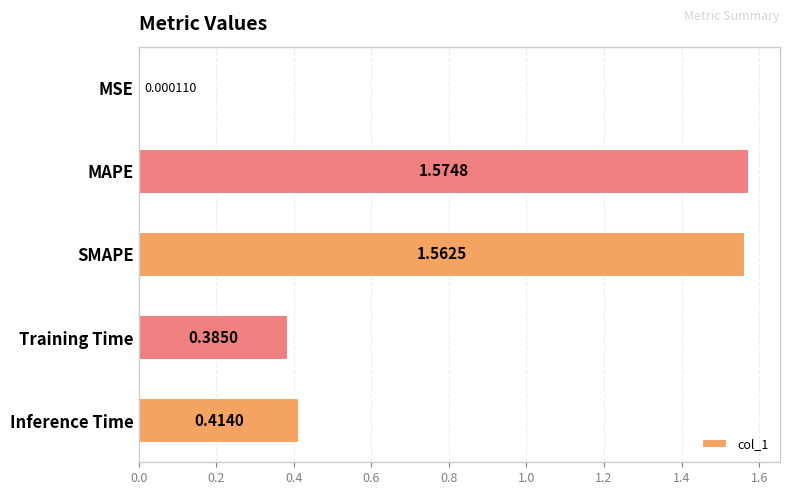

Where is the data nearest to the value 0?

MSE